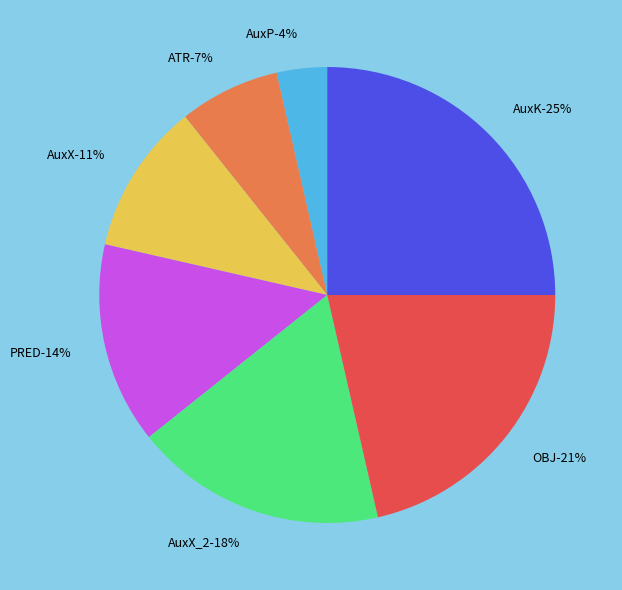

Is AuxX_2 the majority of the pie?

No